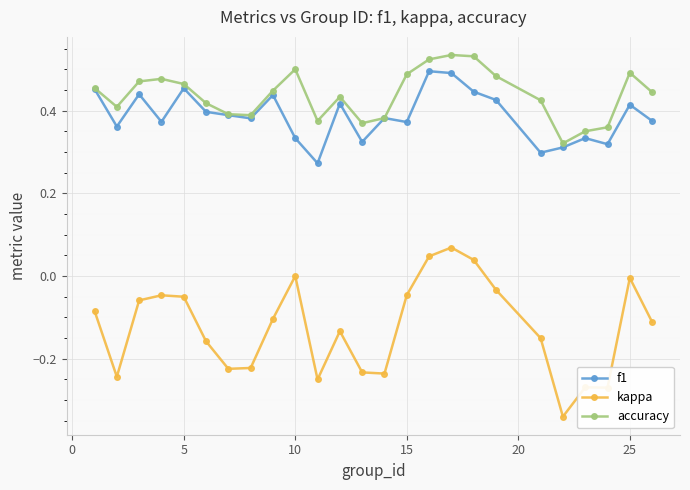

How many interior local valleys does the accuracy series have?

5